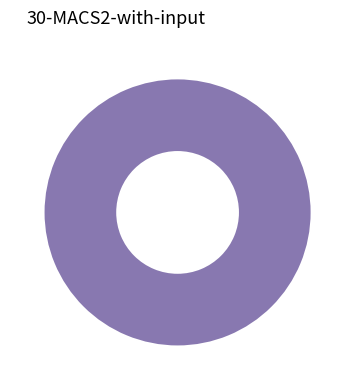

Rank the categories by value from highest to lowest.

45165, 45102